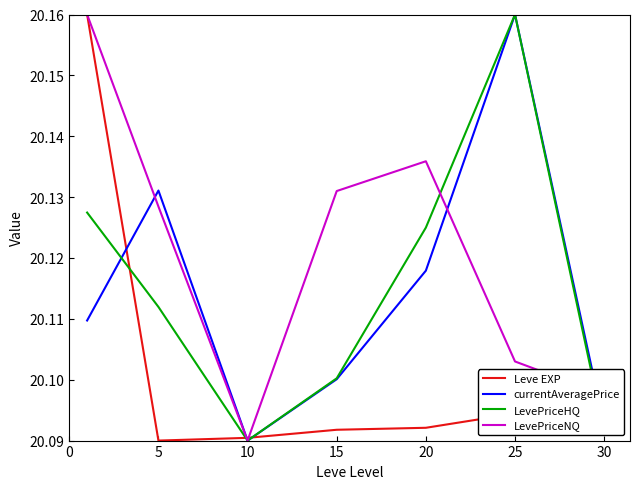

Which series has the largest total across all categories?

LevePriceNQ